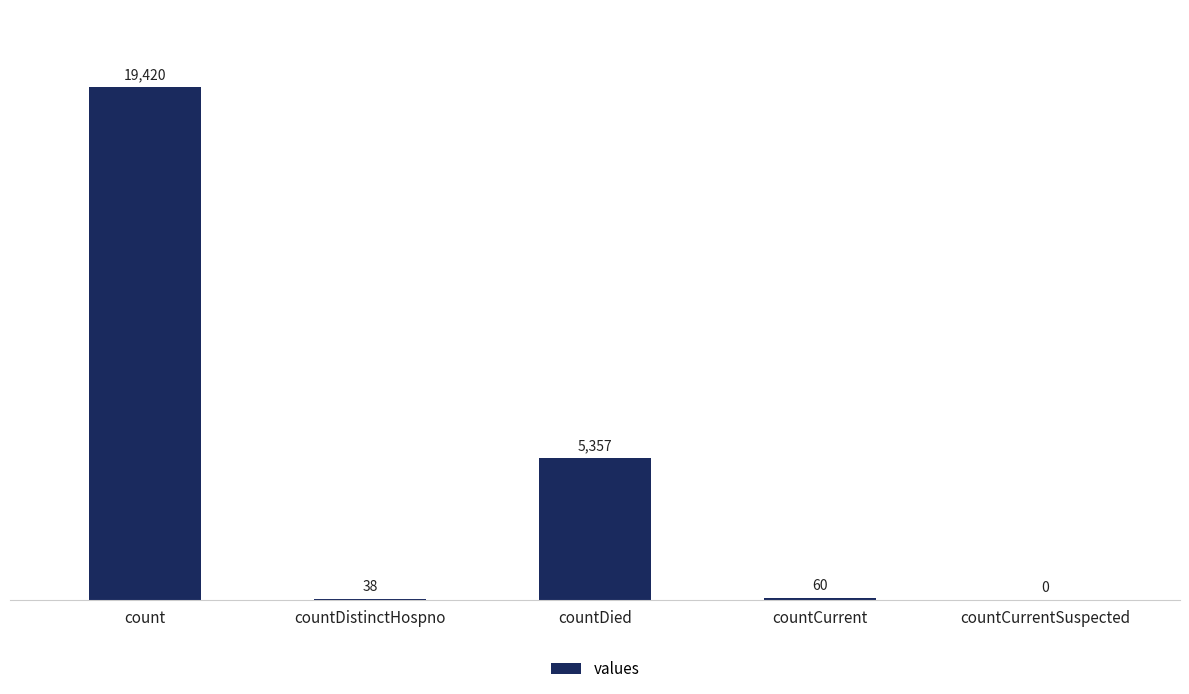

The value at count is 34284. True or false?

False